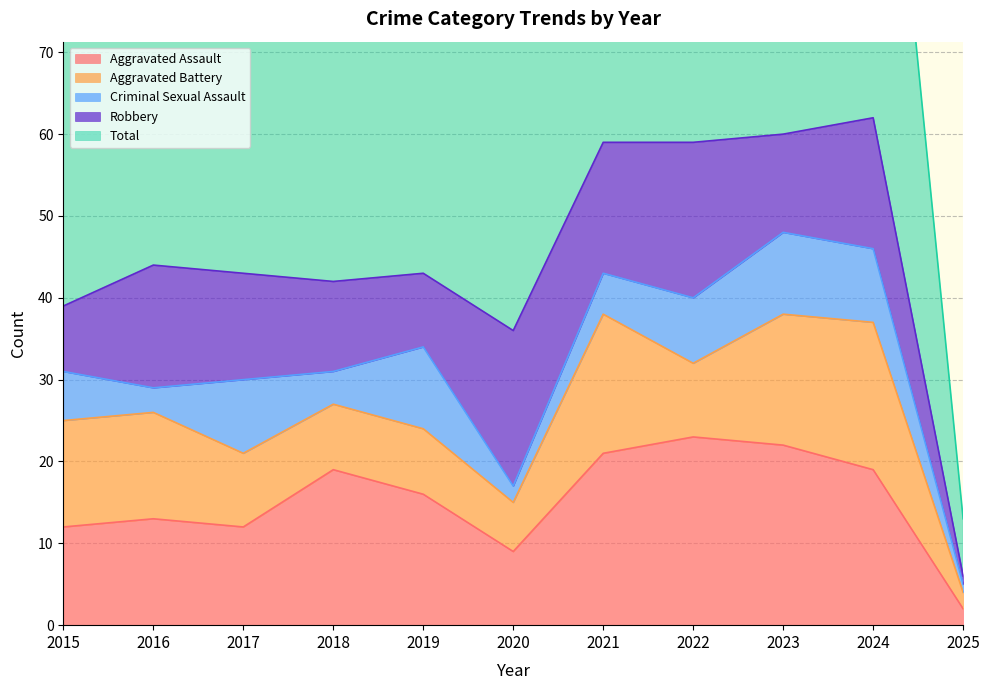

What is the difference between the Aggravated Battery values at 2018 and 2016?

5